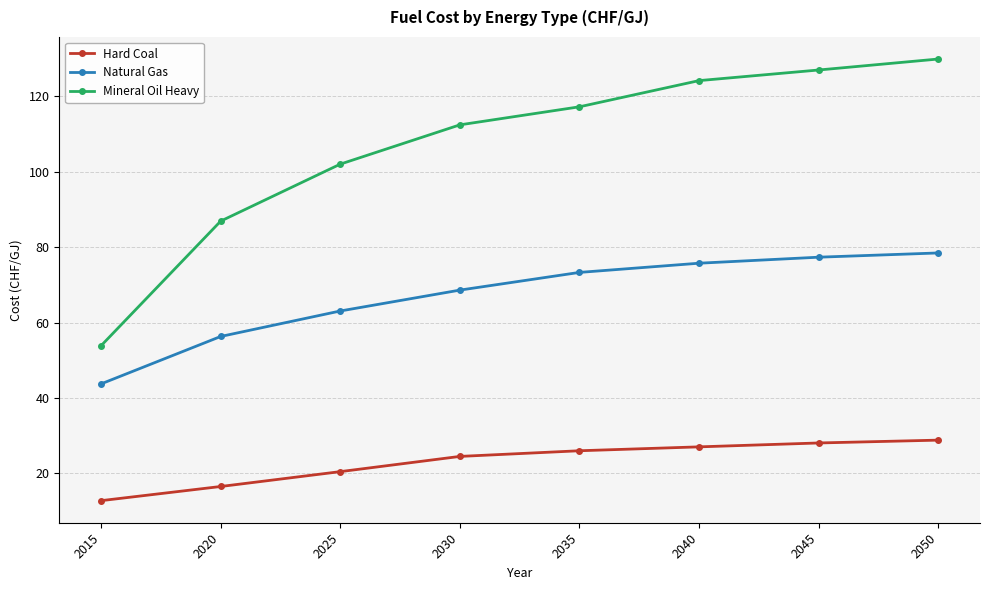

What is the value of the Natural Gas point at the 5th from the left?

73.3